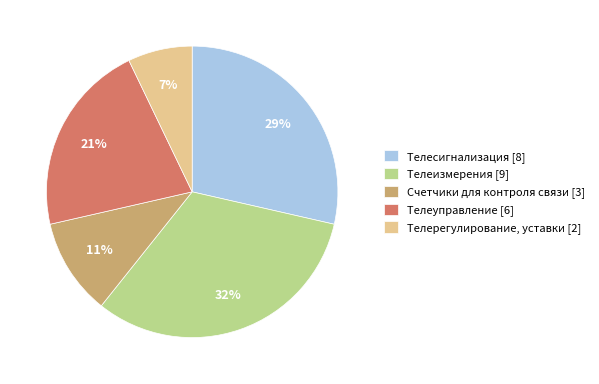

To the nearest percent, what portion does Телеизмерения represent?

32%